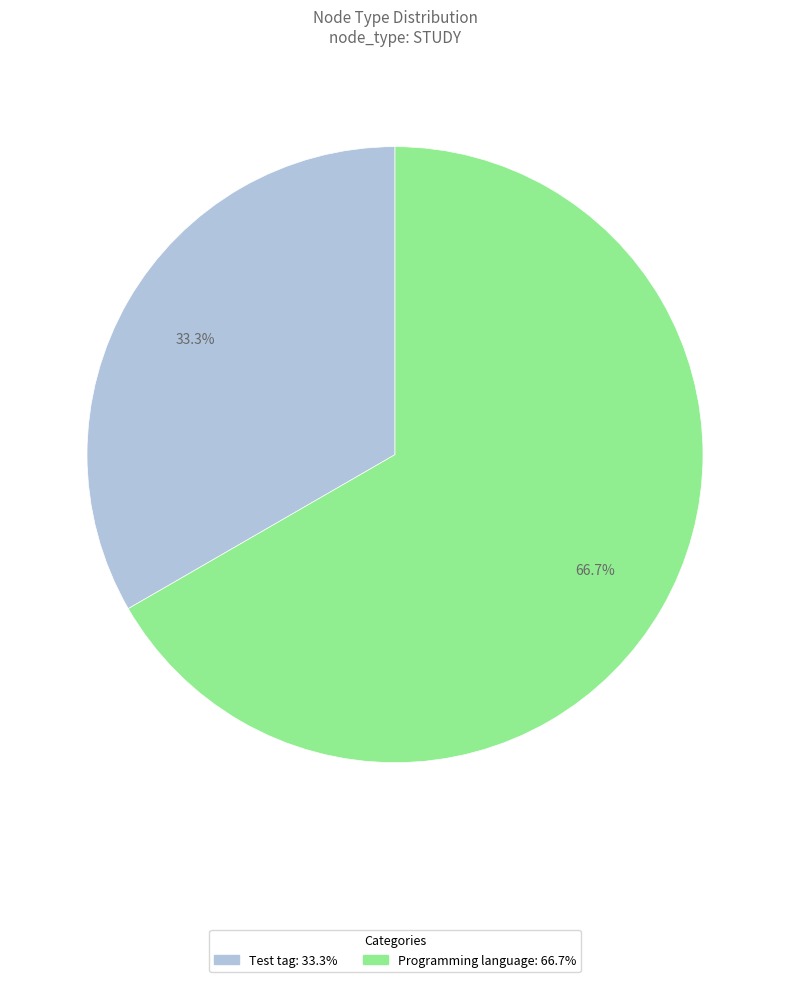

What percentage is the Test tag slice, to the nearest percent?

33%